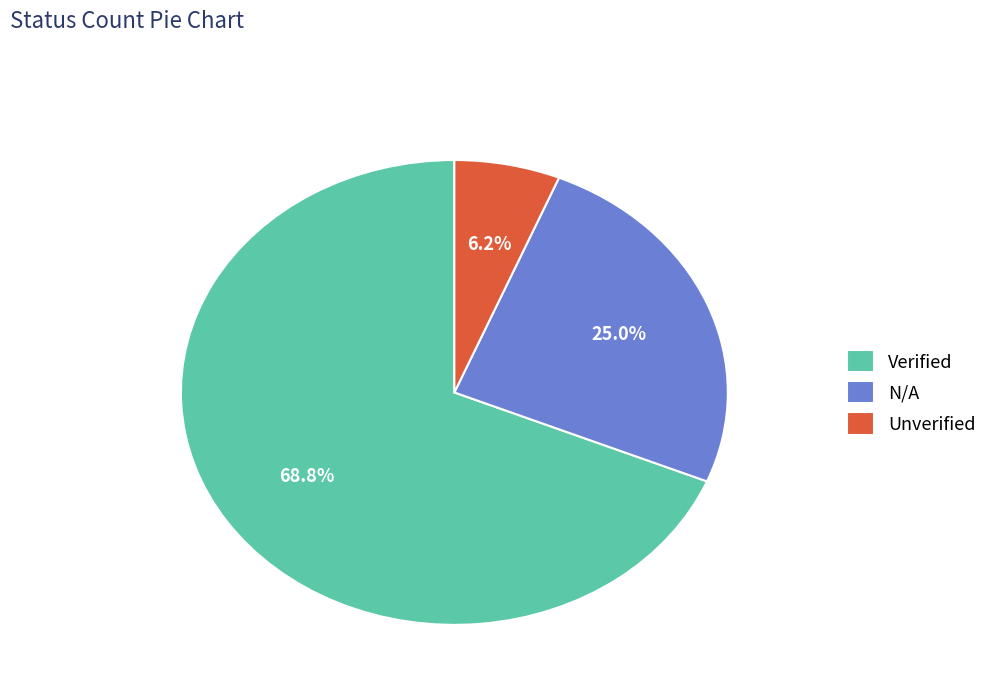

Does N/A account for over 50% of the chart?

No